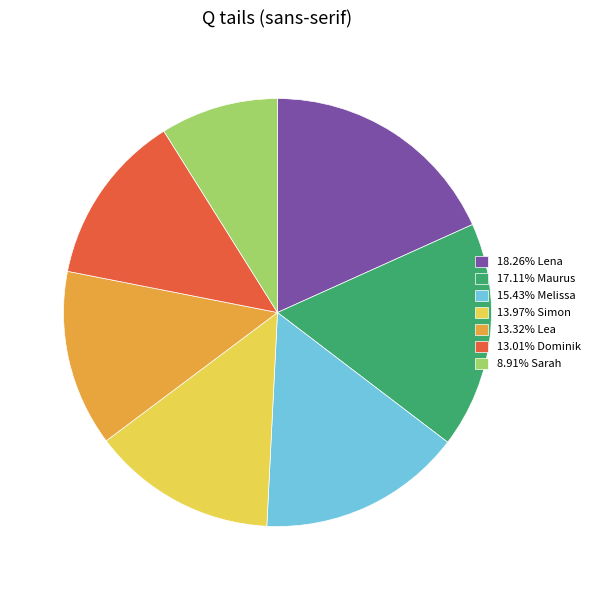

What is the ratio of the value at 13.32% Lea to the value at 18.26% Lena?

0.7